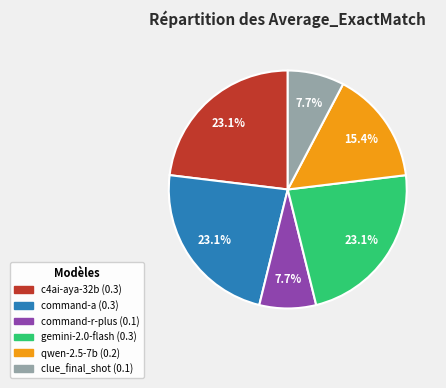

How many segments does this pie chart have?

6